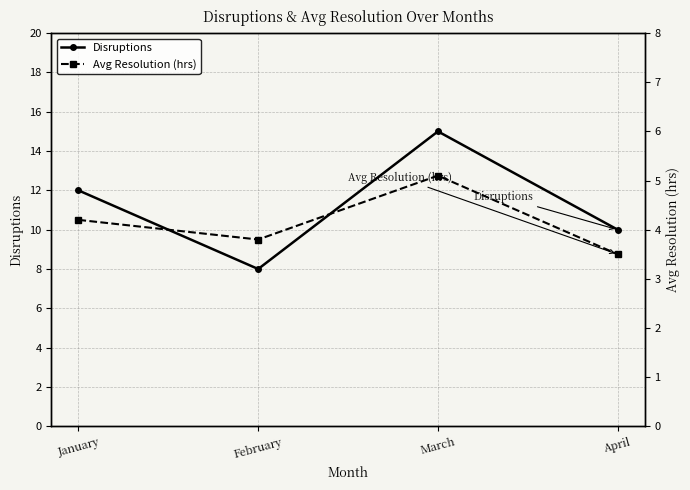

What are all the series names shown in the legend?

Disruptions, Avg Resolution (hrs)